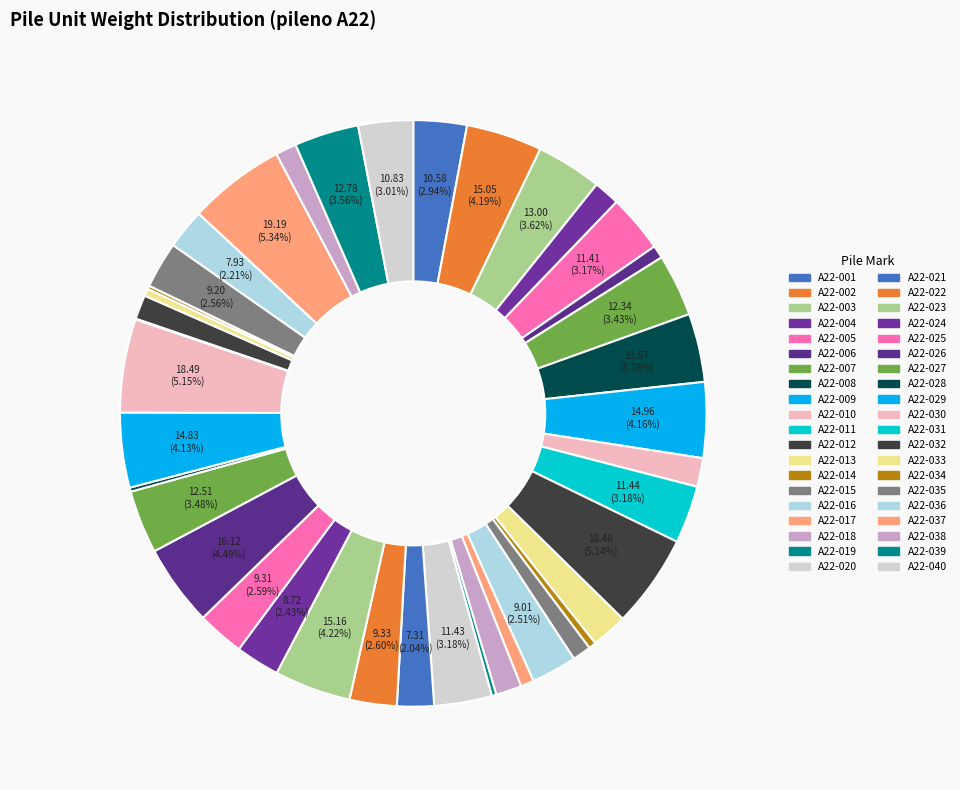

Is A22-029 the majority of the pie?

No